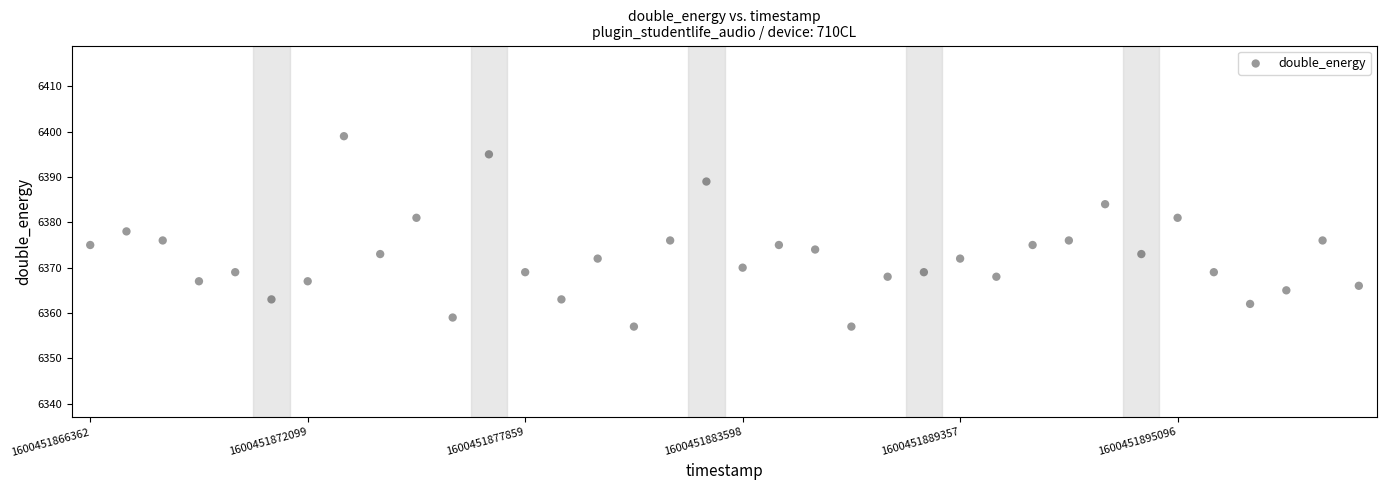

What is the range of Y values (max minus min)?

42